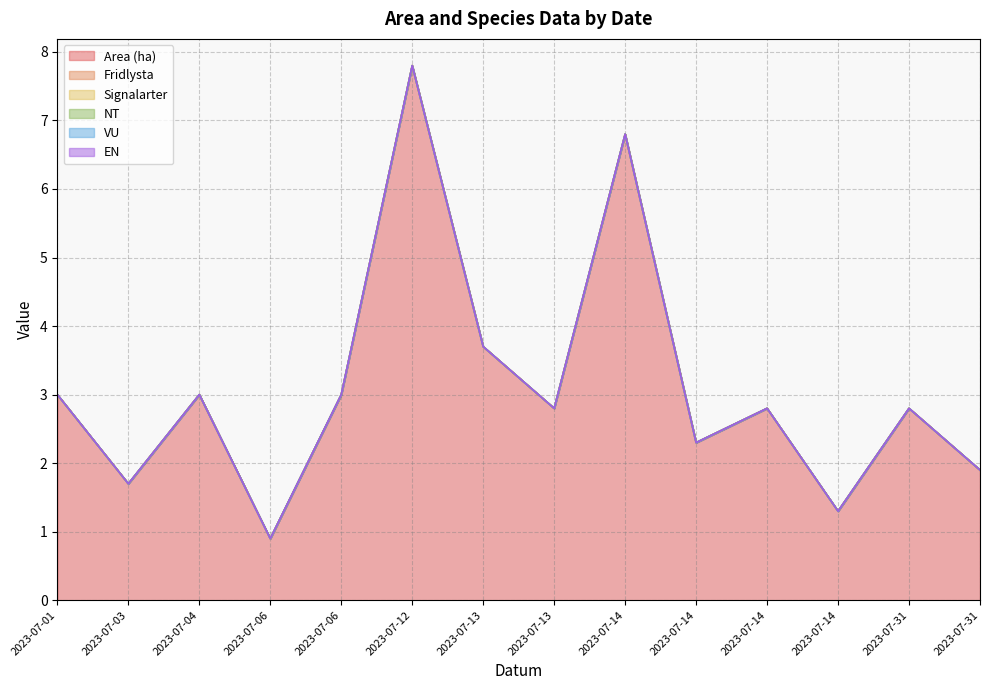

At which label does VU reach its peak?

2023-07-01